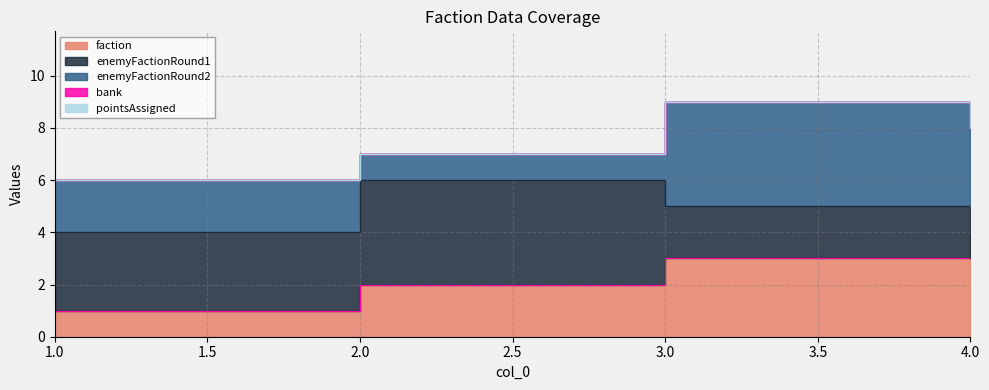

Reading right to left, what are all the values shown in this chart?

faction: 4	3	2	1
enemyFactionRound1: 1	2	4	3
enemyFactionRound2: 3	4	1	2
bank: 0	0	0	0
pointsAssigned: 0	0	0	0